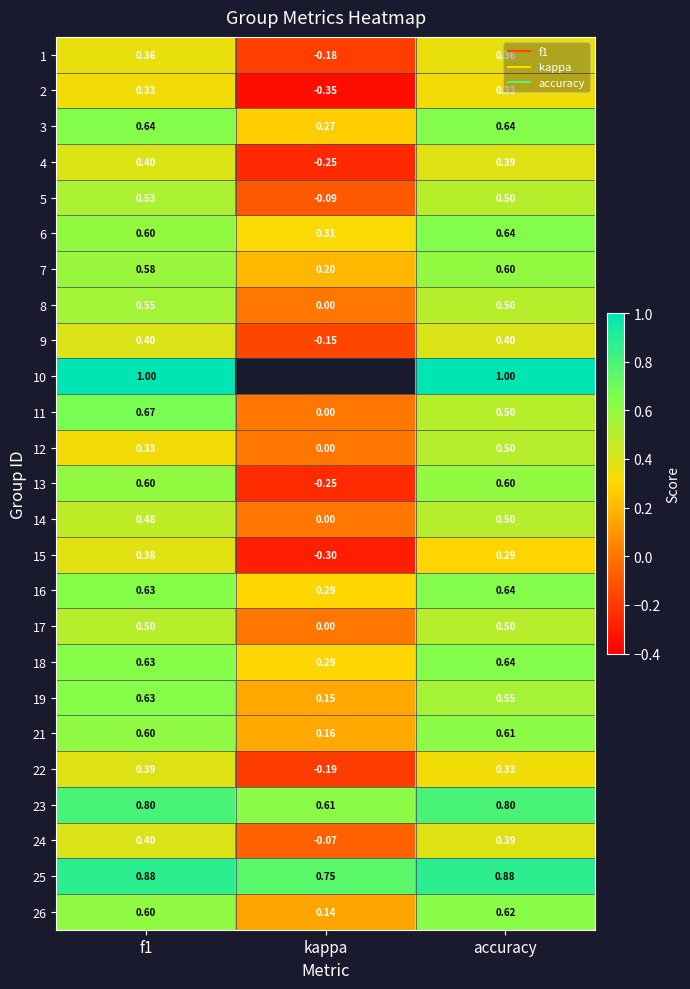

What is the sum of all 7 values?

1.4